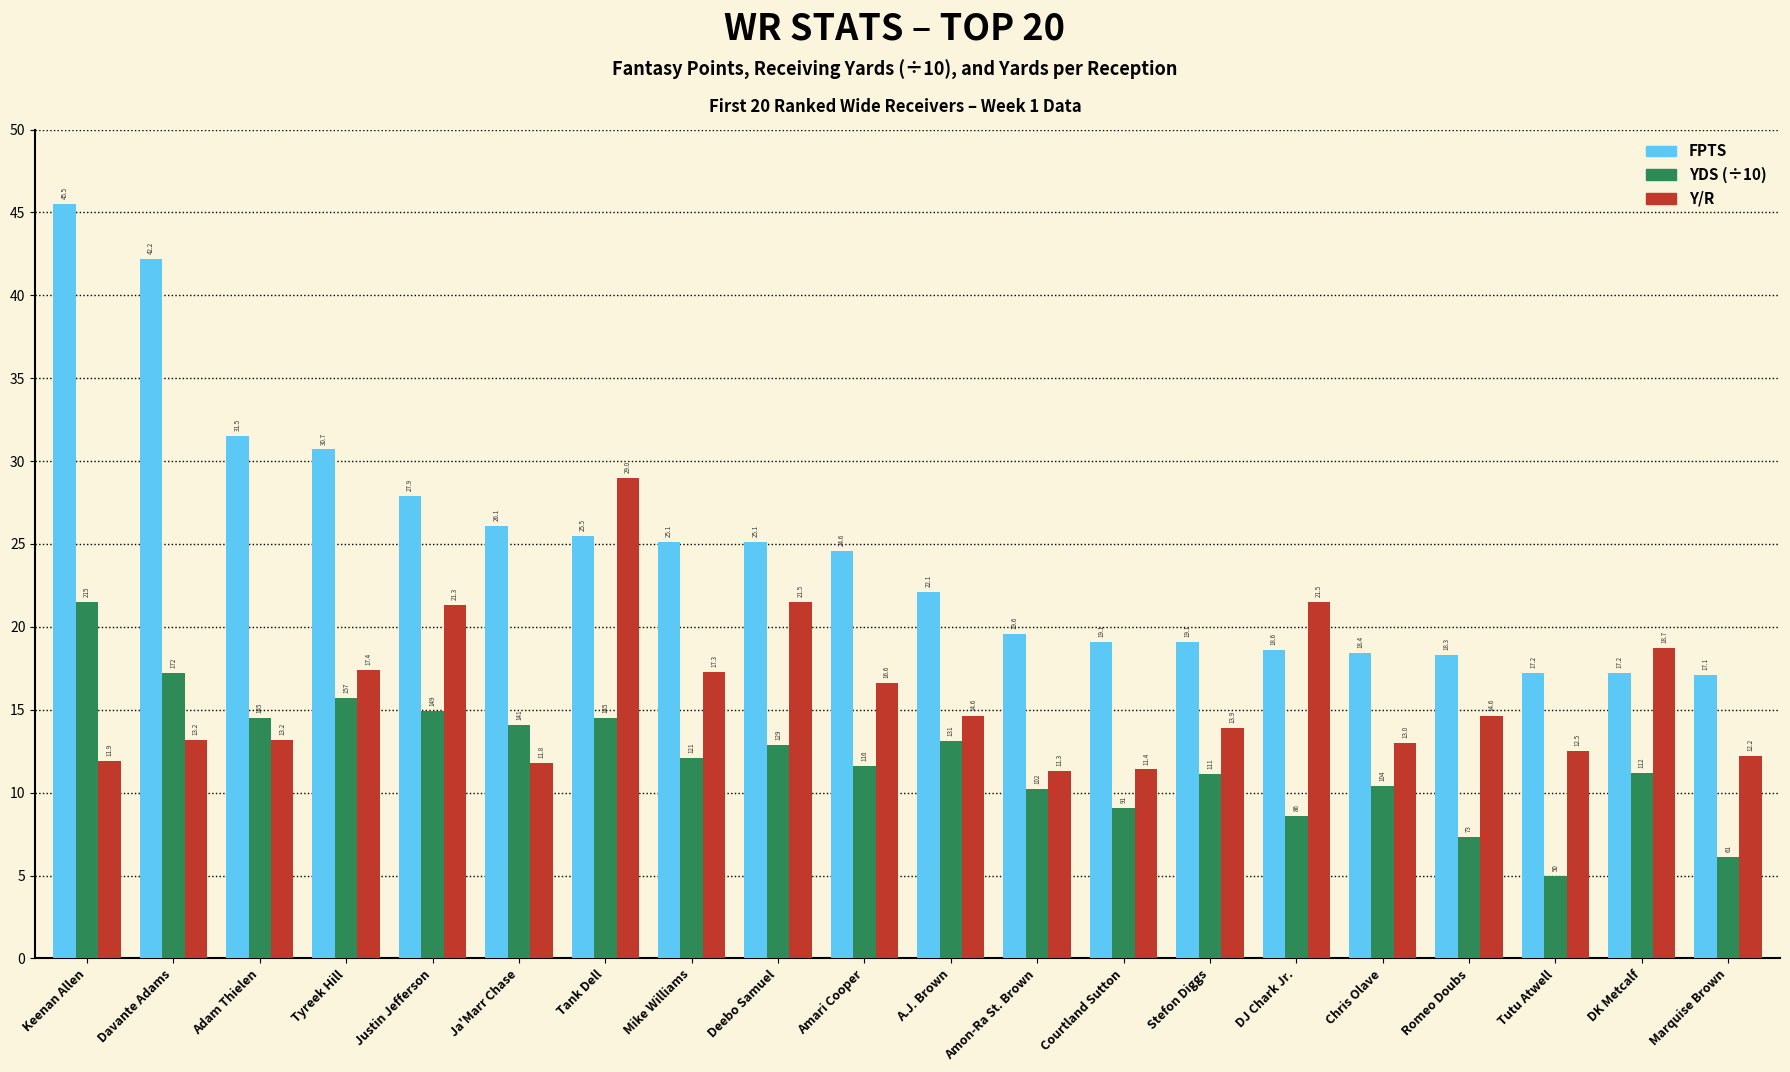

What is the smallest value displayed?

5.0